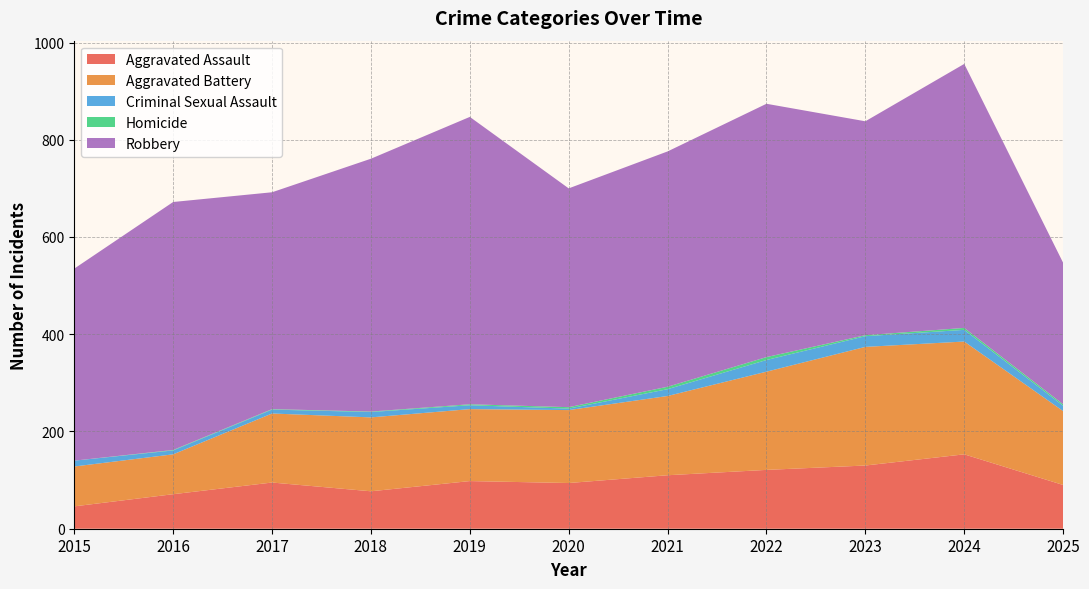

Reading left to right, transcribe all the data shown in this chart.

Aggravated Assault: 46	71	95	77	98	94	110	121	130	153	90
Aggravated Battery: 82	82	142	152	148	150	163	202	244	232	152
Criminal Sexual Assault: 12	8	8	11	8	3	14	24	22	24	11
Homicide: 0	1	1	1	2	3	5	6	2	4	3
Robbery: 395	510	446	520	591	450	484	521	440	543	291